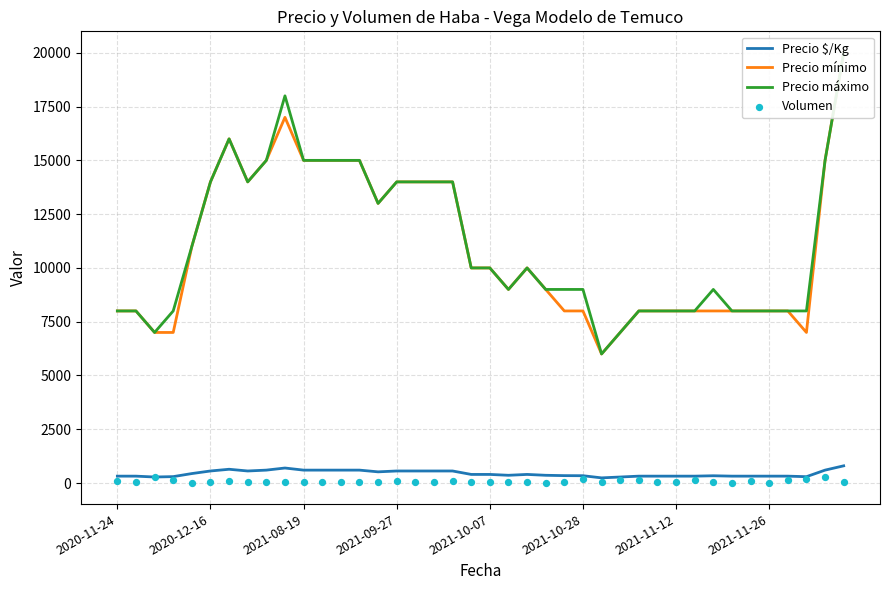

Which series has the widest spread of Y values?

Precio mínimo